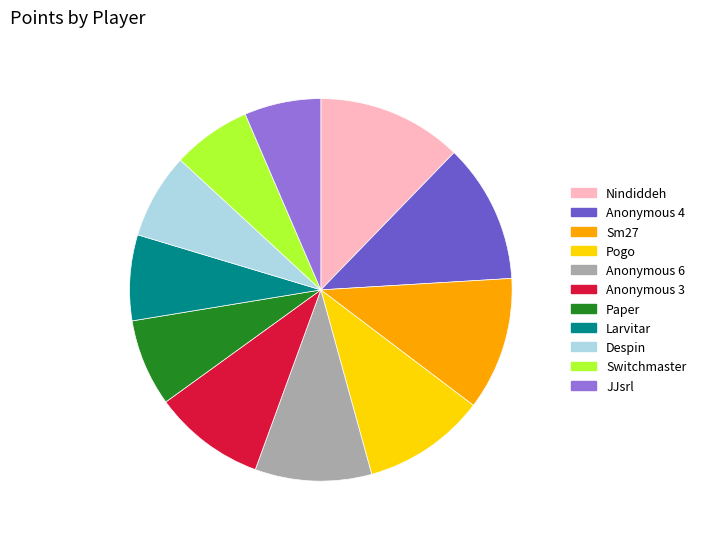

True or false: Anonymous 6 accounts for 10% of the total.

True